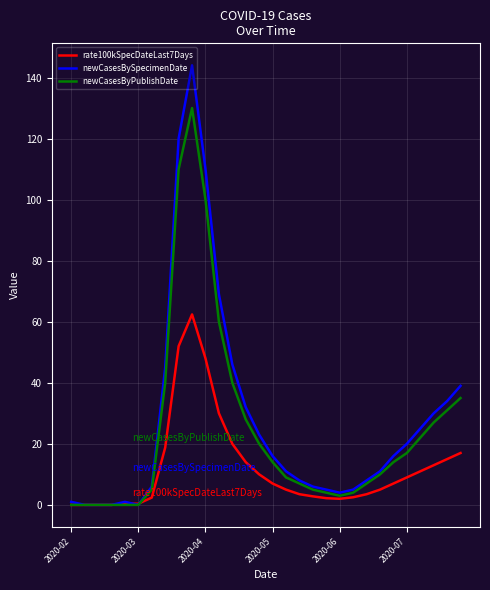

What is the highest value of the newCasesBySpecimenDate series?

144.0